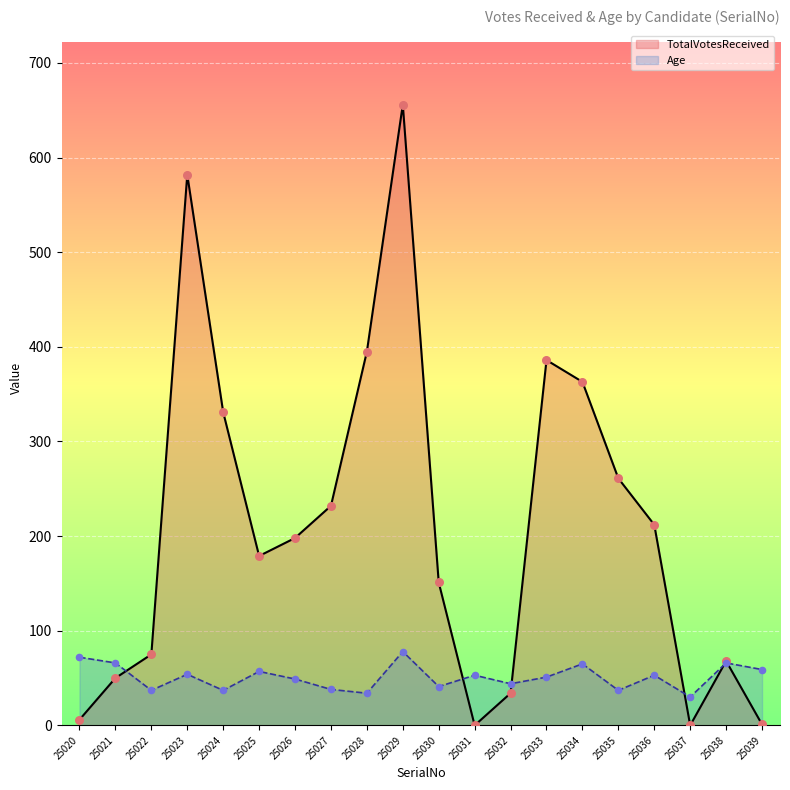

Which series contains the lowest Y value?

TotalVotesReceived